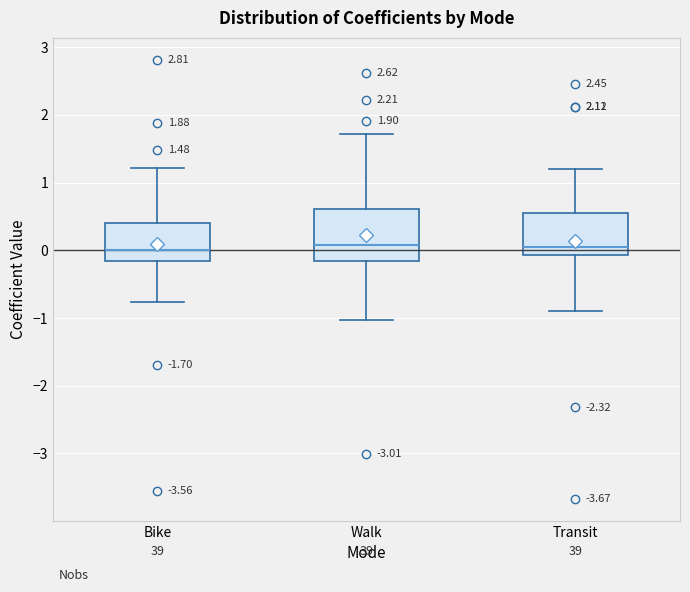

Comparing the boxes themselves (not the whiskers), which one is the tallest?

Walk